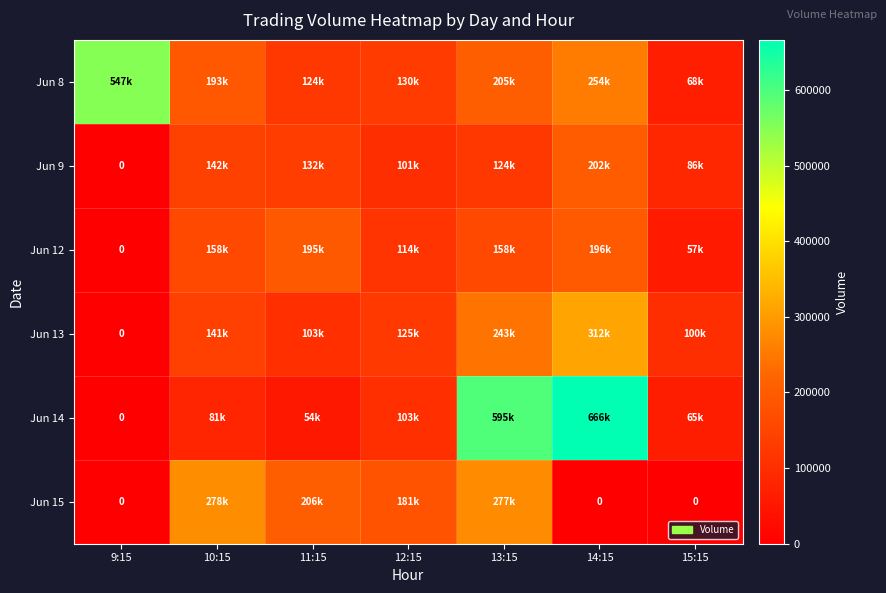

What is the difference between the maximum and minimum values in the Jun 14 series?

666083